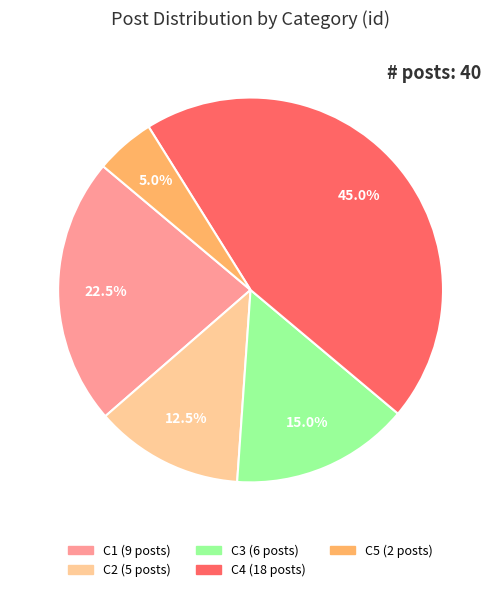

Rank the categories by value from highest to lowest.

C4, C1, C3, C2, C5